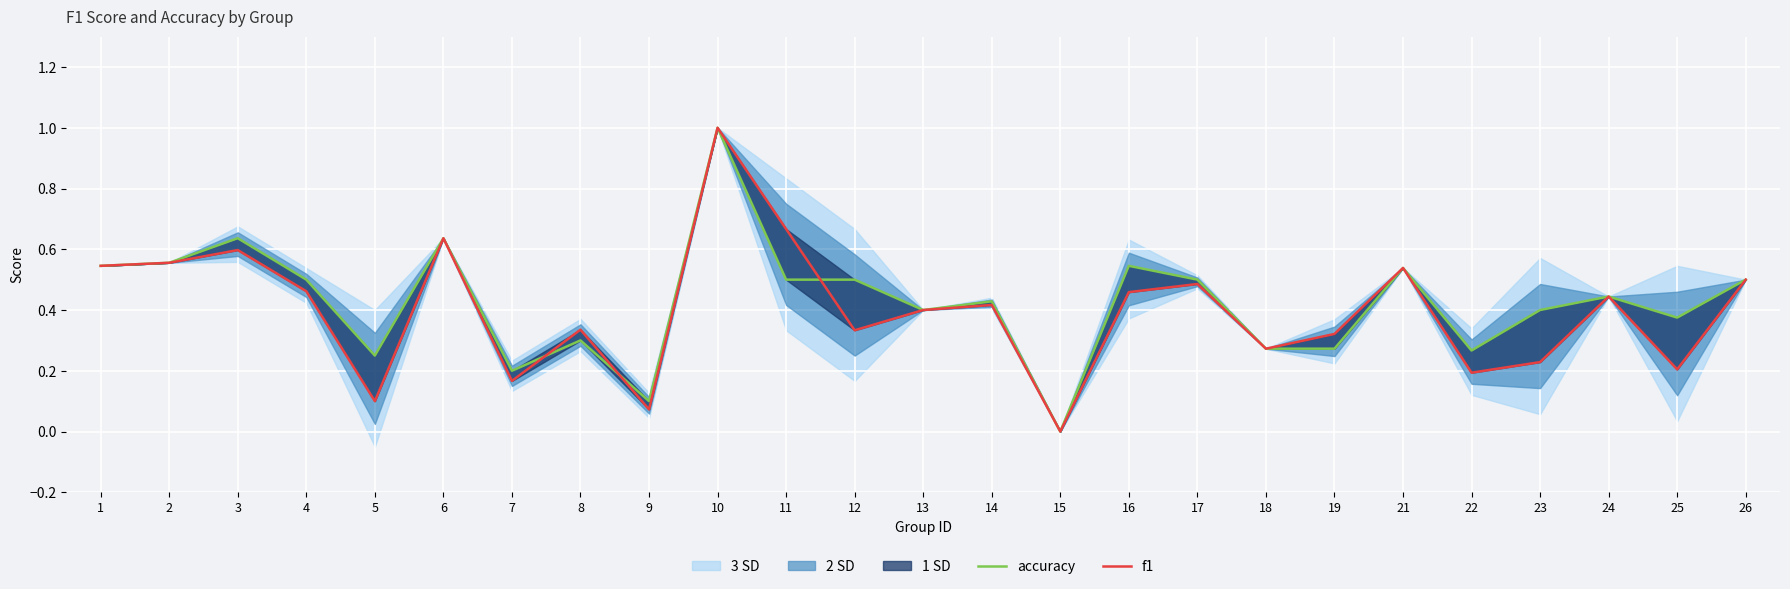

Which series changed the most between 4 and 7?

accuracy